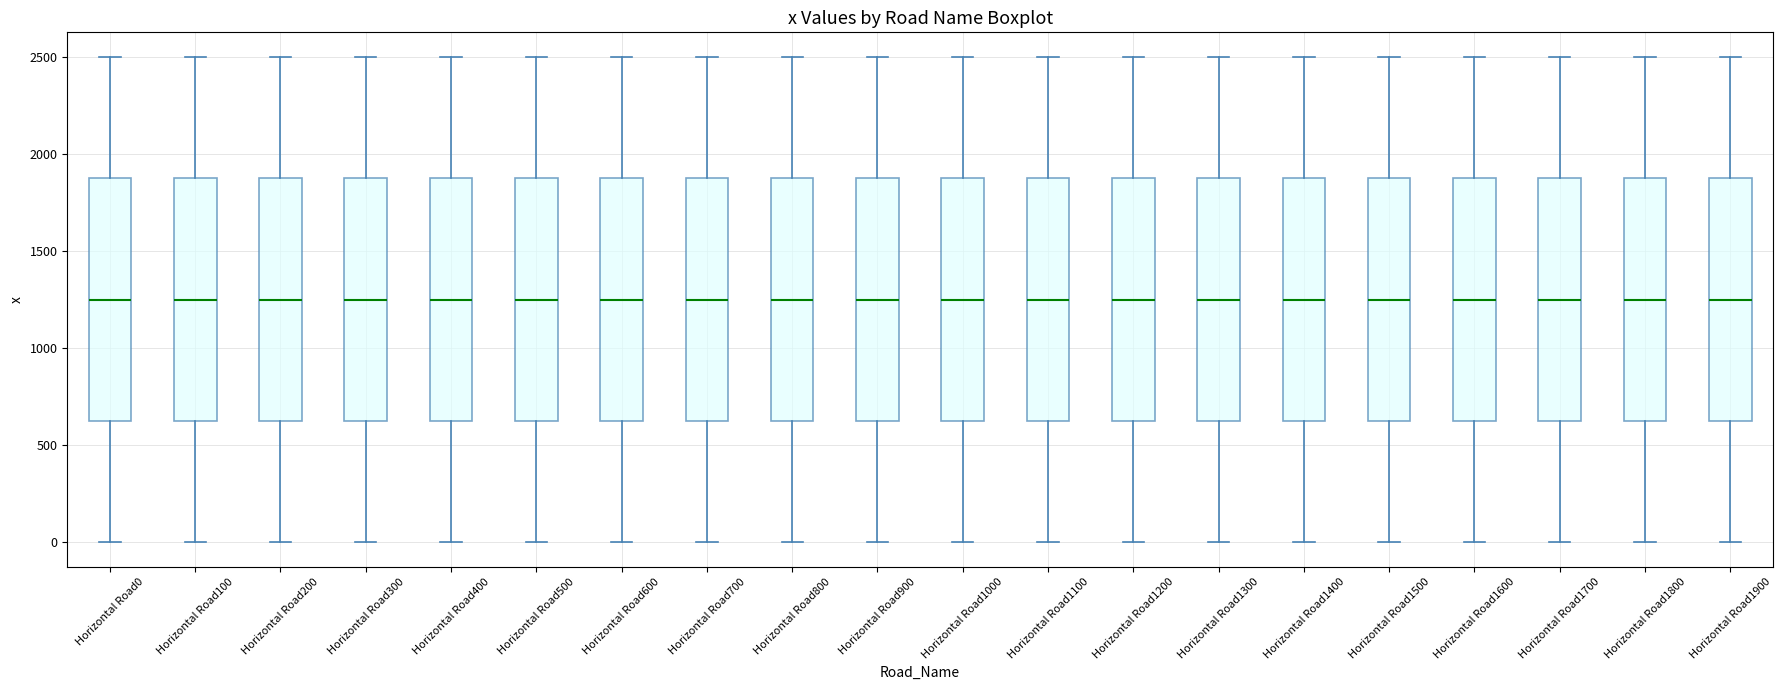

Reading left to right, read every box against the y-axis: the position of its median line, the range the box covers, and the ends of its whiskers. The values are not printed on the chart, so give them approximately, as read against the axis.

Horizontal Road0: median 1250, box 650 to 1900, whiskers 0 to 2500
Horizontal Road100: median 1250, box 650 to 1900, whiskers 0 to 2500
Horizontal Road200: median 1250, box 650 to 1900, whiskers 0 to 2500
Horizontal Road300: median 1250, box 650 to 1900, whiskers 0 to 2500
Horizontal Road400: median 1250, box 650 to 1900, whiskers 0 to 2500
Horizontal Road500: median 1250, box 650 to 1900, whiskers 0 to 2500
Horizontal Road600: median 1250, box 650 to 1900, whiskers 0 to 2500
Horizontal Road700: median 1250, box 650 to 1900, whiskers 0 to 2500
Horizontal Road800: median 1250, box 650 to 1900, whiskers 0 to 2500
Horizontal Road900: median 1250, box 650 to 1900, whiskers 0 to 2500
Horizontal Road1000: median 1250, box 650 to 1900, whiskers 0 to 2500
Horizontal Road1100: median 1250, box 650 to 1900, whiskers 0 to 2500
Horizontal Road1200: median 1250, box 650 to 1900, whiskers 0 to 2500
Horizontal Road1300: median 1250, box 650 to 1900, whiskers 0 to 2500
Horizontal Road1400: median 1250, box 650 to 1900, whiskers 0 to 2500
Horizontal Road1500: median 1250, box 650 to 1900, whiskers 0 to 2500
Horizontal Road1600: median 1250, box 650 to 1900, whiskers 0 to 2500
Horizontal Road1700: median 1250, box 650 to 1900, whiskers 0 to 2500
Horizontal Road1800: median 1250, box 650 to 1900, whiskers 0 to 2500
Horizontal Road1900: median 1250, box 650 to 1900, whiskers 0 to 2500